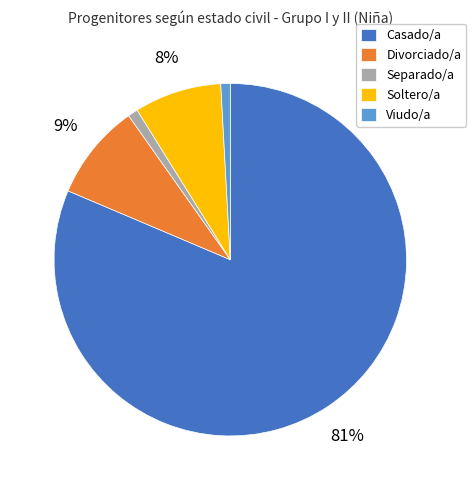

Which category has the biggest portion of the pie?

Casado/a